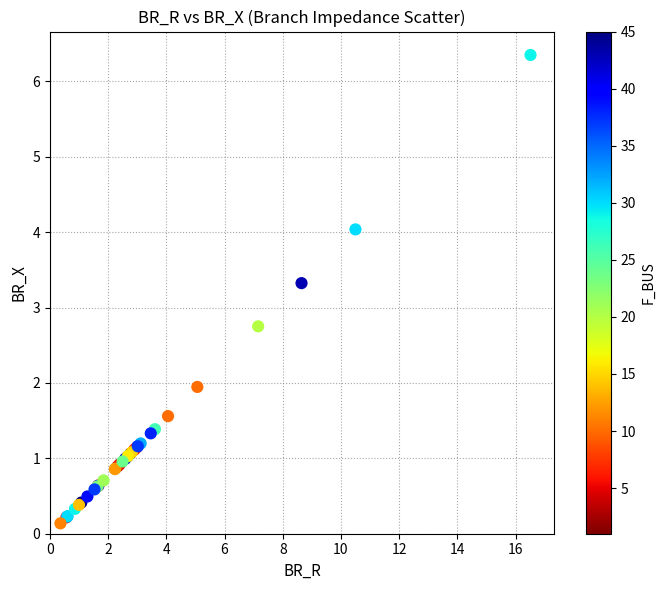

What Y value in the scatter plot is closest to 3?

2.8